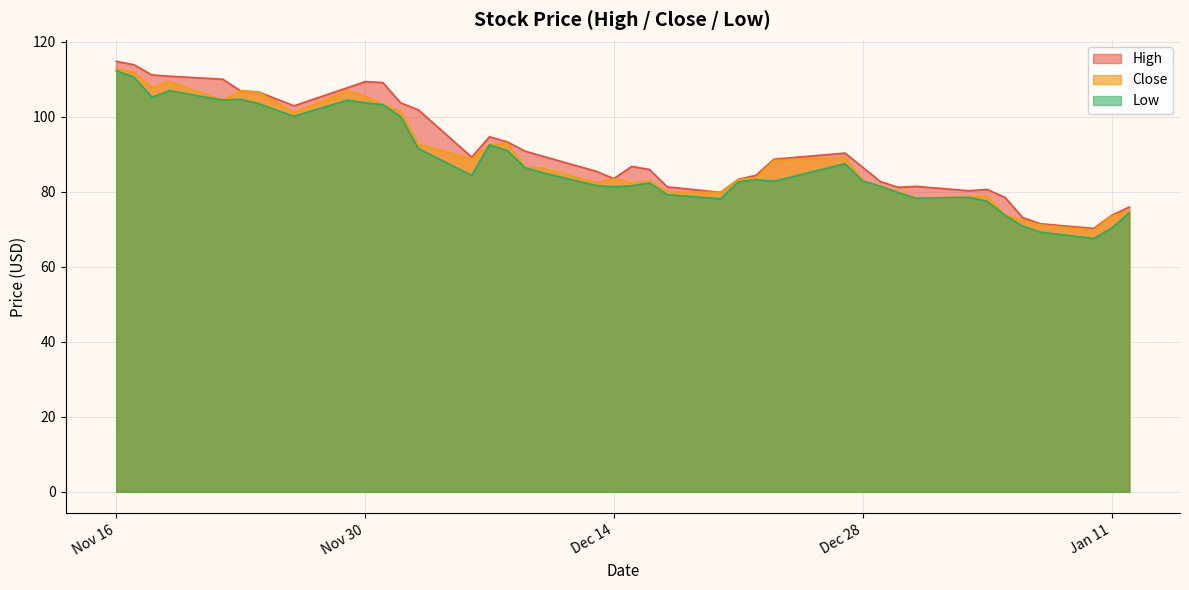

What is the greatest value displayed?

114.7